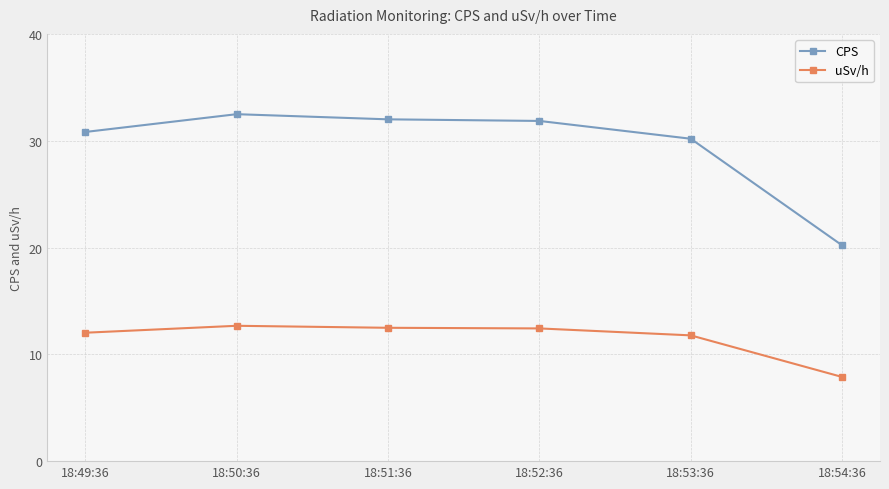

True or false: uSv/h and CPS cross at least once.

False